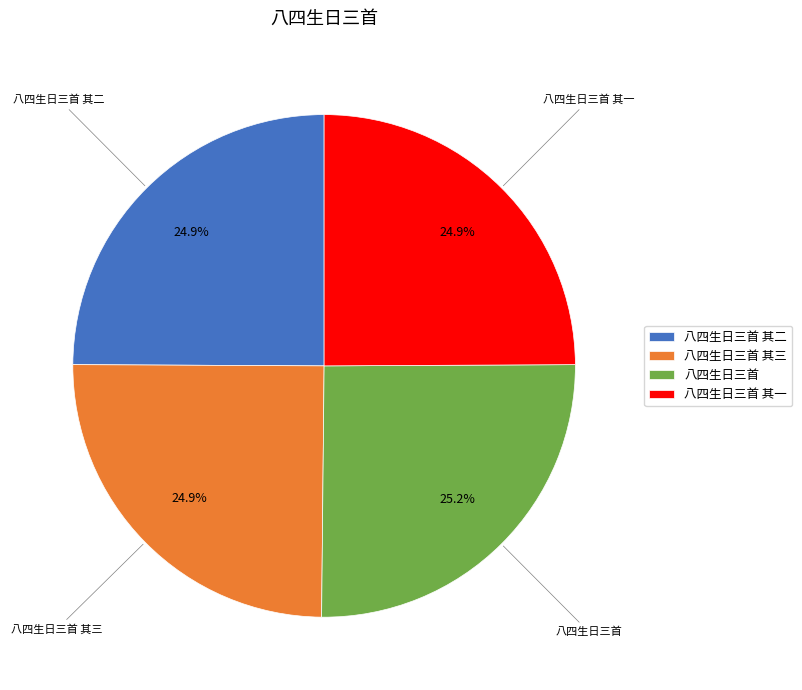

Is there a majority slice in this chart?

No